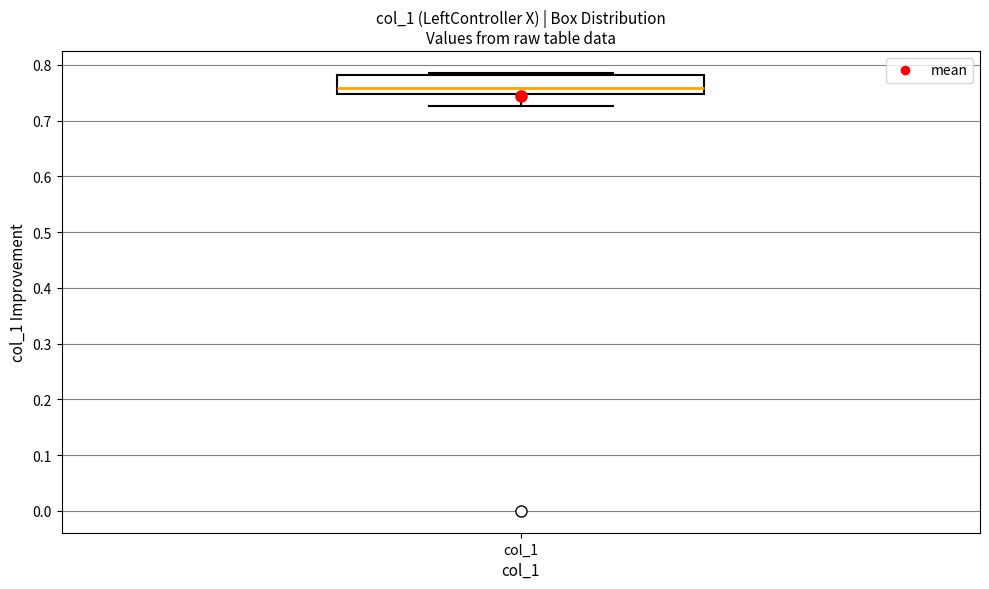

Transcribe this box plot: give where the median line is, the range the box spans, and where the two whiskers end, as read against the y-axis. The values are not printed on the chart, so give them approximately, as read against the axis.

median 0.76, box 0.75 to 0.78, whiskers 0.73 to 0.79